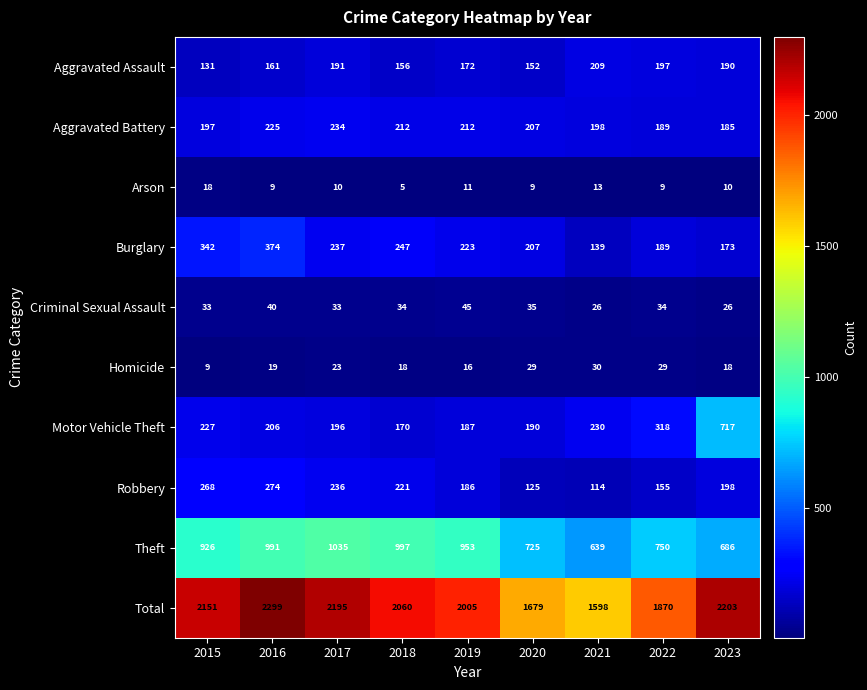

Which series has the largest range (max minus min)?

Total